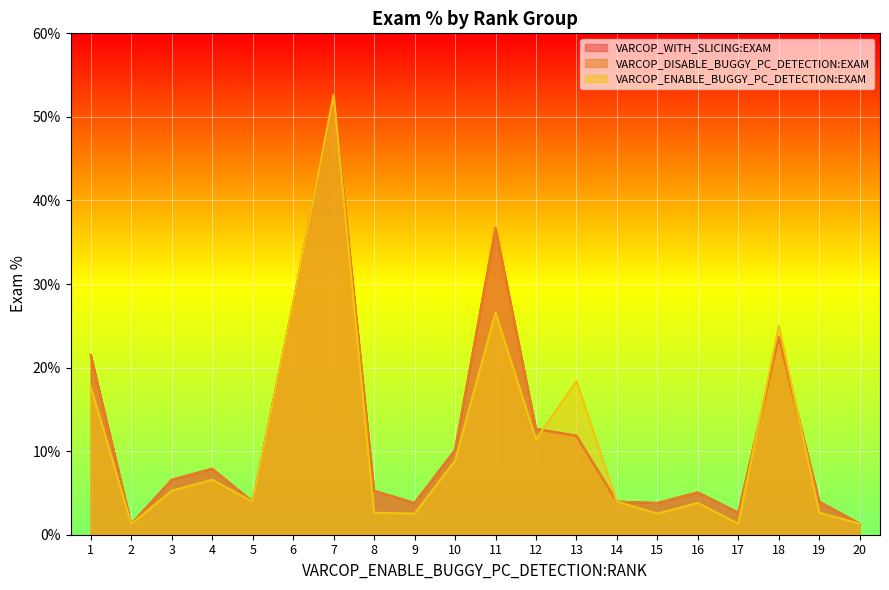

True or false: VARCOP_ENABLE_BUGGY_PC_DETECTION:EXAM has more than 1 points higher than both neighbors.

True